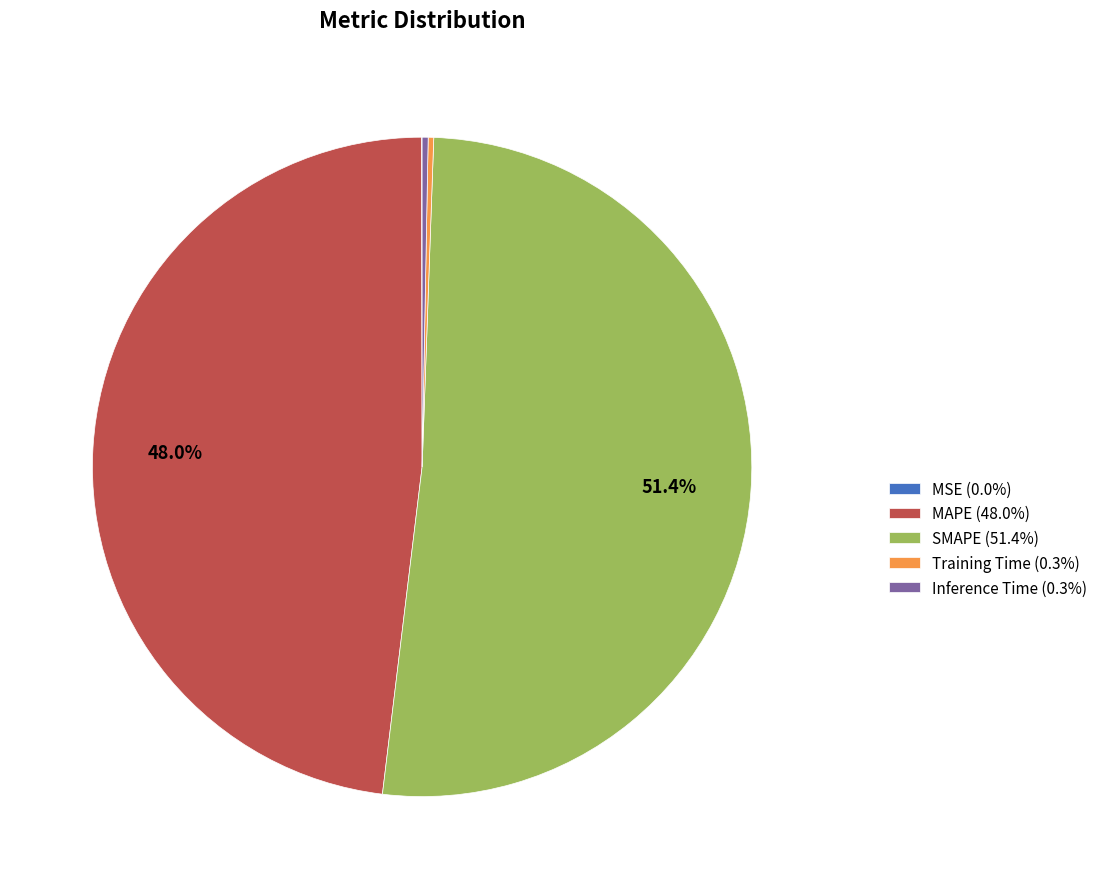

What portion of the pie excludes MAPE (48.0%)?

52.0%